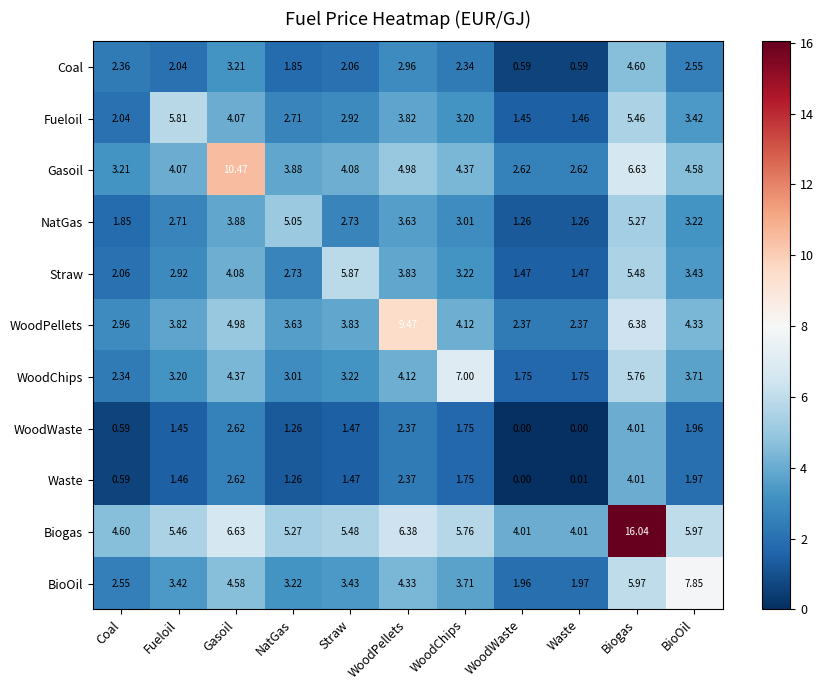

Which series has the largest range (max minus min)?

Biogas